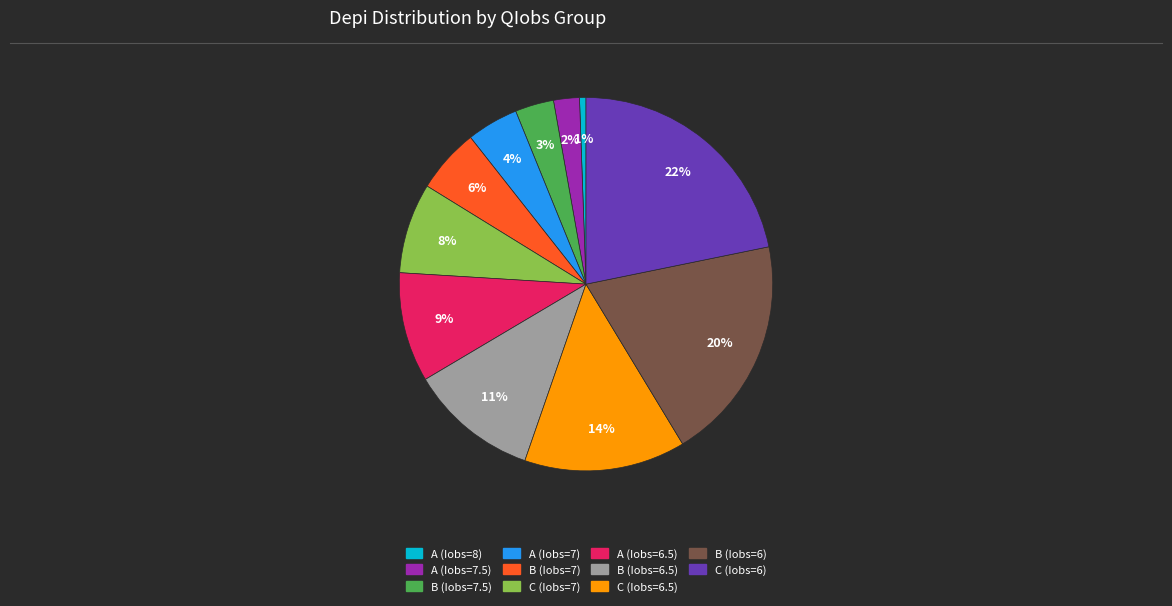

Is it true that C (Iobs=6.5) is 24% of the pie?

False